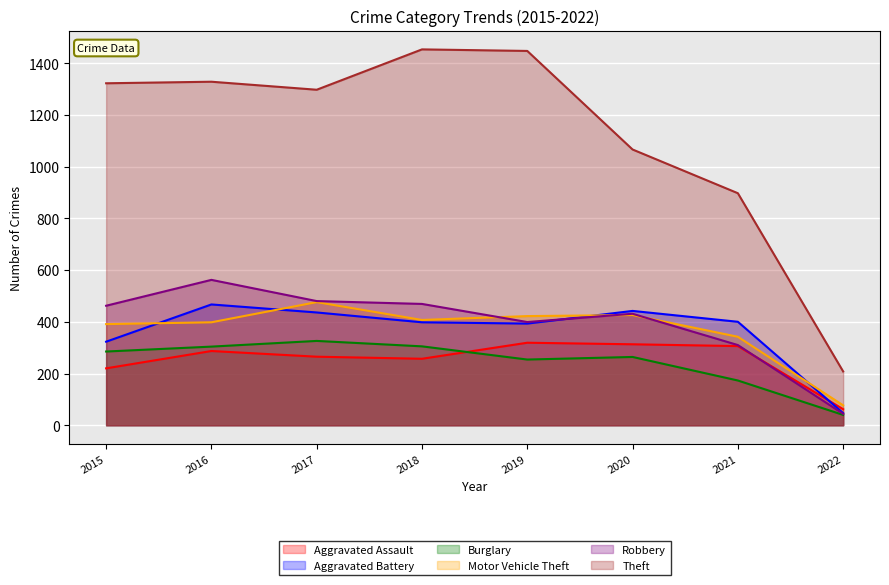

In Aggravated Assault, how many points are lower than both neighbors (excluding endpoints)?

1